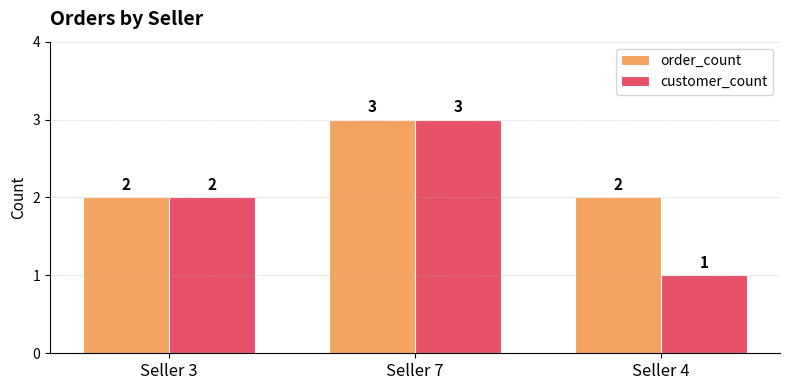

At which label is customer_count closest to 2?

Seller 3